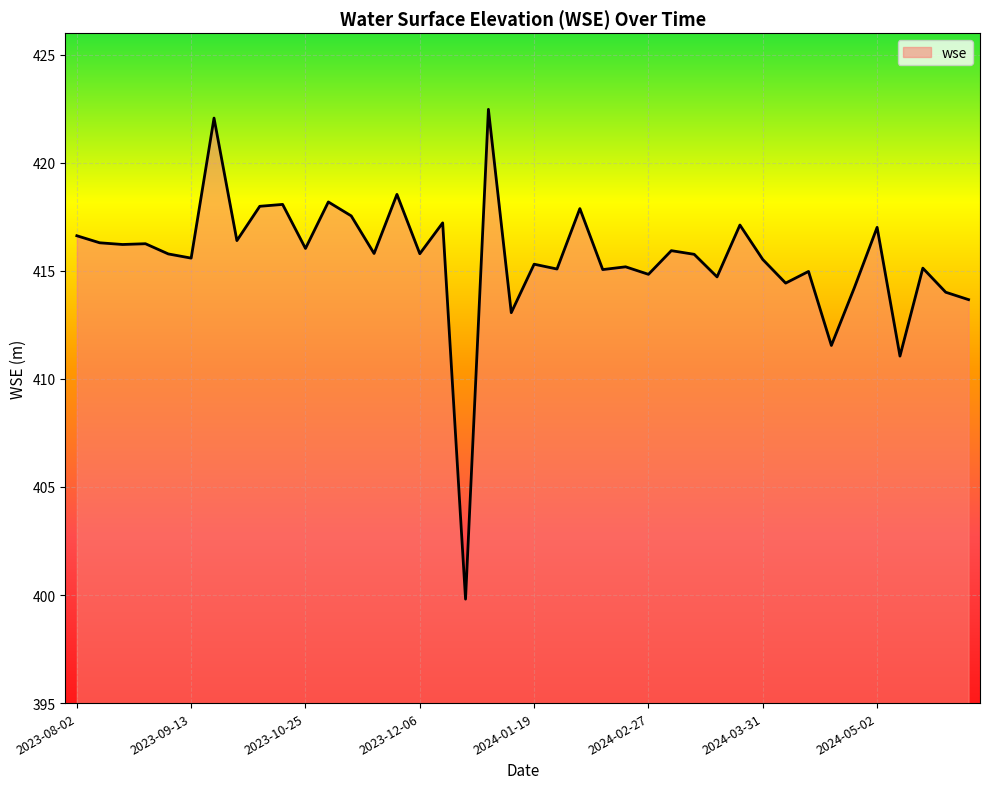

What is the greatest value displayed?

422.5